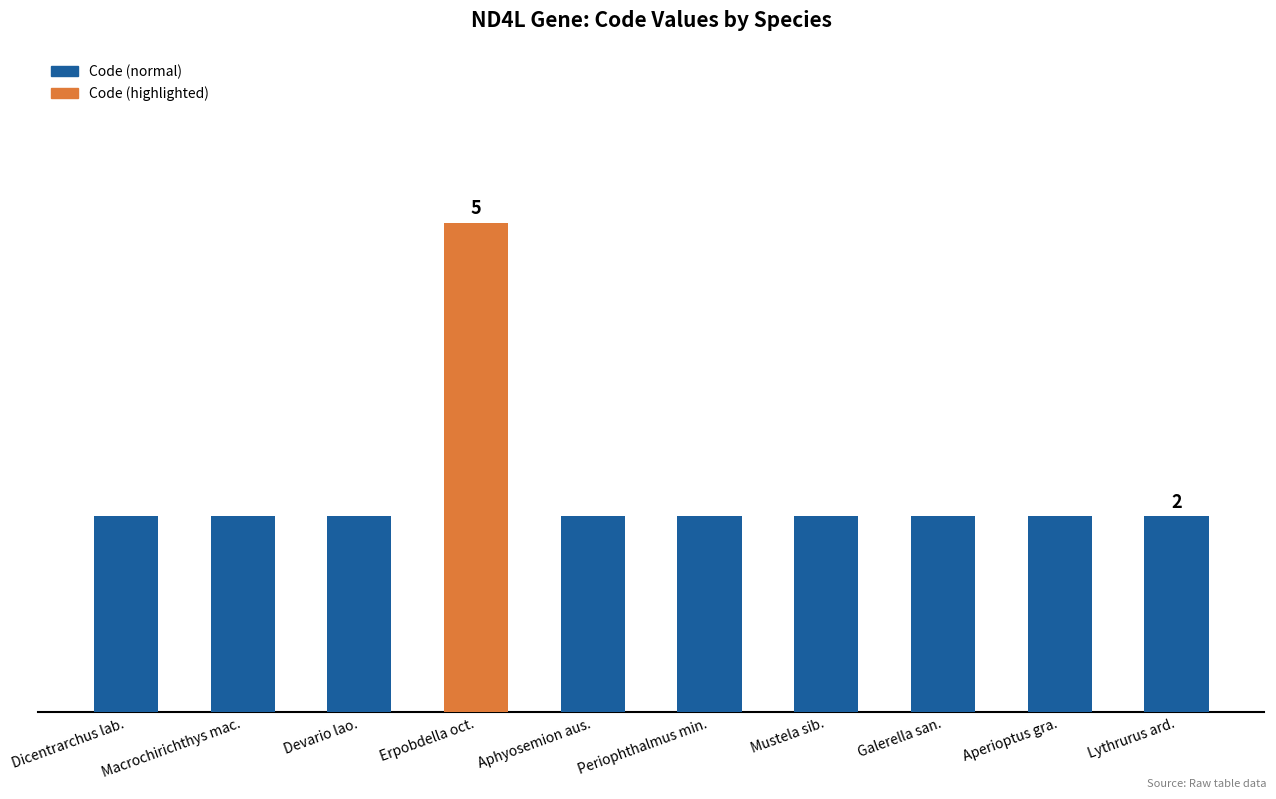

Count the number of data series in this chart.

2